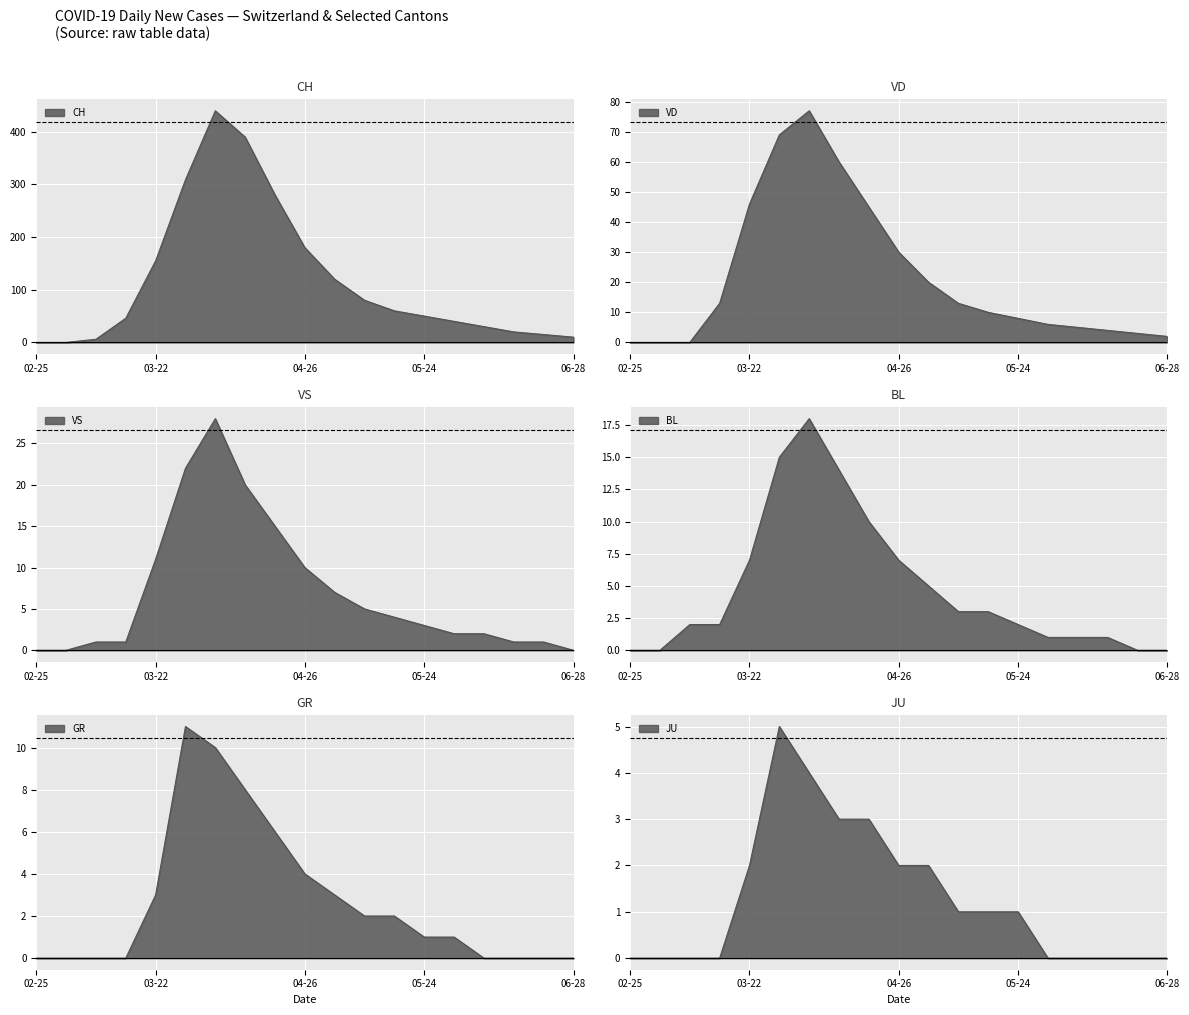

At which category is the sum across all series the highest?

2020-04-05